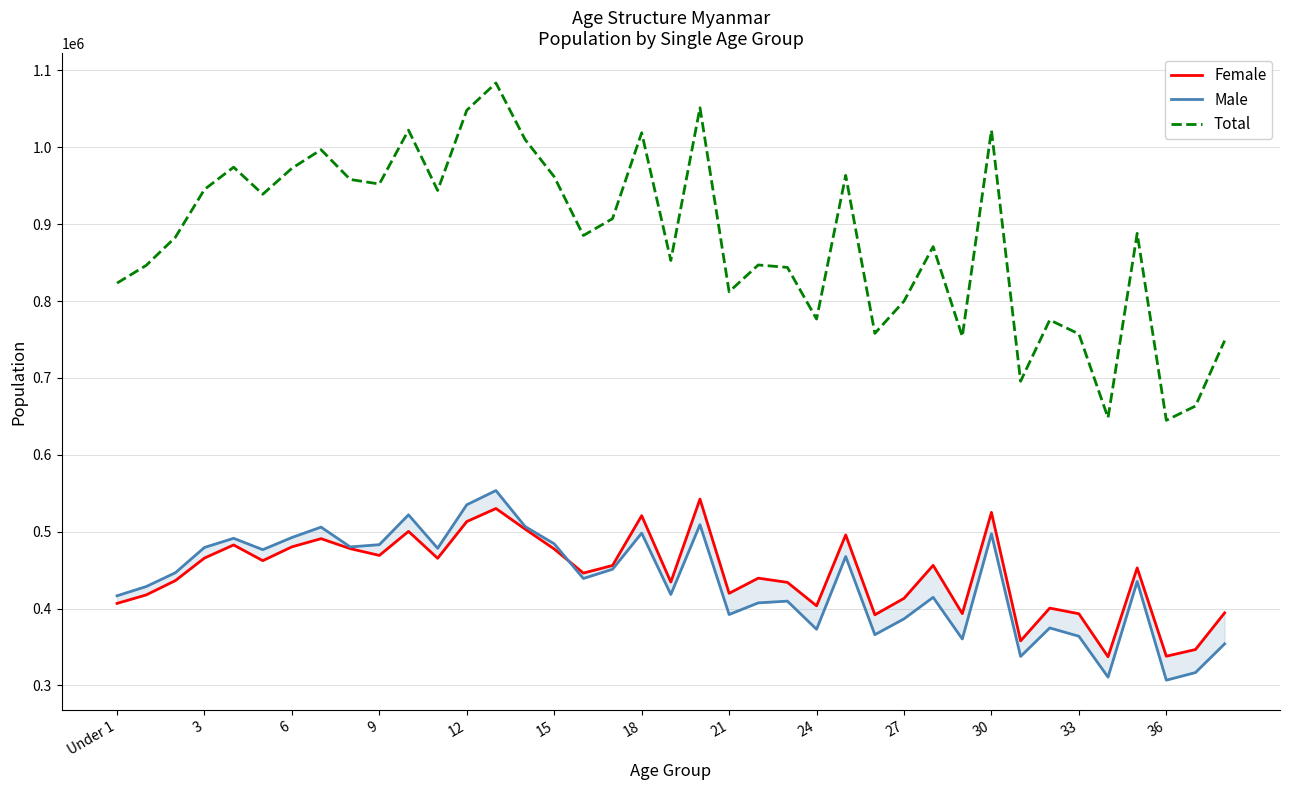

What are all the series names shown in the legend?

Female, Male, Total